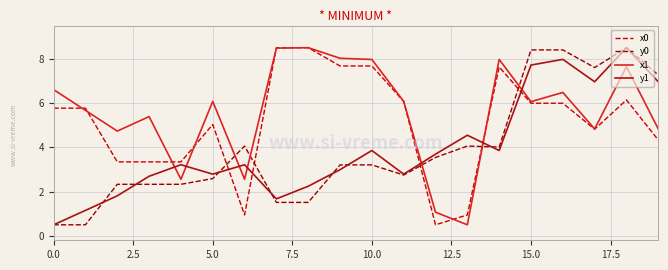

At how many categories does at least one series exceed 3?

20